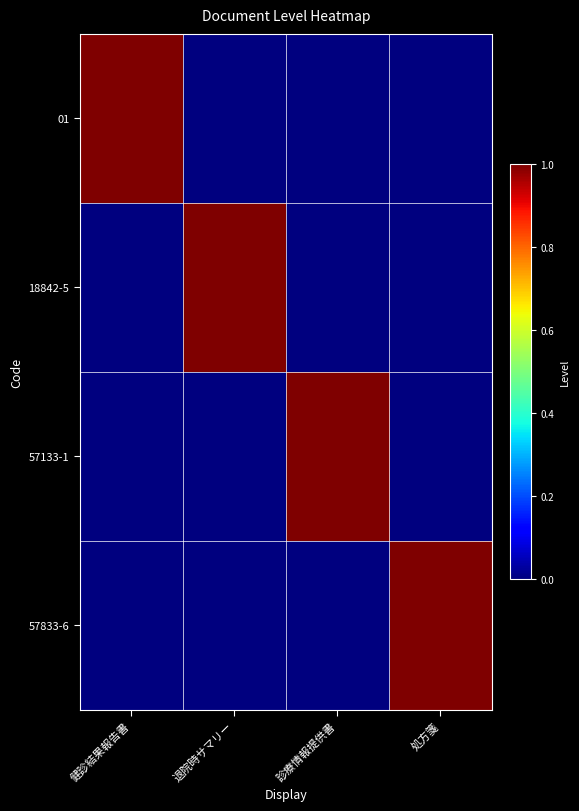

Reading right to left, what are all the values shown in this chart?

01: 処方箋=0	診療情報提供書=0	退院時サマリー=0	健診結果報告書=1
18842-5: 処方箋=0	診療情報提供書=0	退院時サマリー=1	健診結果報告書=0
57133-1: 処方箋=0	診療情報提供書=1	退院時サマリー=0	健診結果報告書=0
57833-6: 処方箋=1	診療情報提供書=0	退院時サマリー=0	健診結果報告書=0